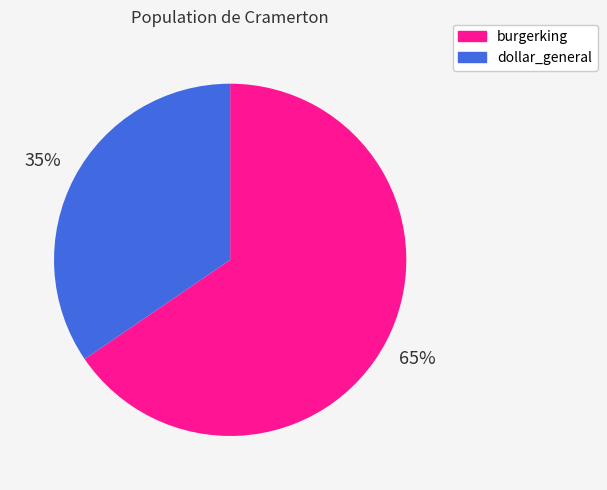

Rank the categories by value from lowest to highest.

dollar_general, burgerking